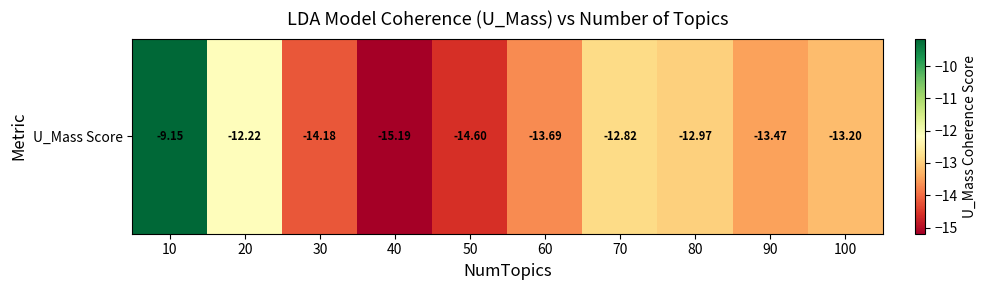

Reading right to left, list all the values displayed in this chart.

100=-13.2	90=-13.5	80=-13.0	70=-12.8	60=-13.7	50=-14.6	40=-15.2	30=-14.2	20=-12.2	10=-9.2